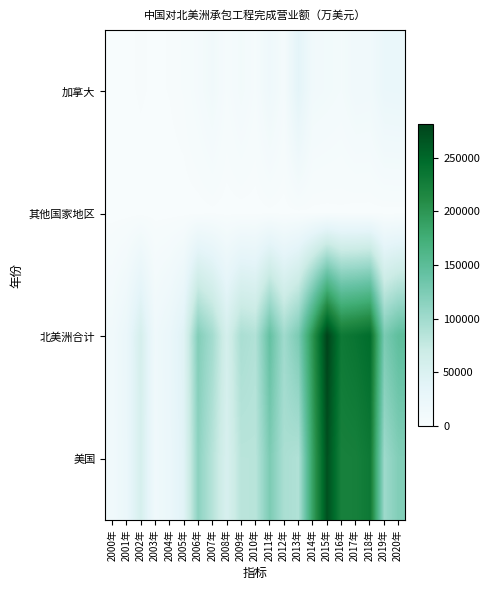

Reading left to right, transcribe all the data shown in this chart.

加拿大: 2000年=375	2001年=645	2002年=1364	2003年=740	2004年=1195	2005年=2388	2006年=6675	2007年=12793	2008年=4363	2009年=10123	2010年=5025	2011年=16484	2012年=6777	2013年=35885	2014年=12412	2015年=10663	2016年=8708	2017年=13859	2018年=13262	2019年=24185	2020年=25028
其他国家地区: 2000年=0	2001年=0	2002年=0	2003年=0	2004年=0	2005年=0	2006年=0	2007年=526	2008年=0	2009年=0	2010年=0	2011年=511	2012年=0	2013年=609	2014年=411	2015年=314	2016年=602	2017年=0	2018年=0	2019年=0	2020年=0
北美洲合计: 2000年=12914	2001年=24542	2002年=57304	2003年=16105	2004年=24872	2005年=43246	2006年=120856	2007年=98526	2008年=58825	2009年=93595	2010年=88832	2011年=142232	2012年=100694	2013年=125919	2014年=201736	2015年=281411	2016年=231590	2017年=237285	2018年=245715	2019年=127013	2020年=146504
美国: 2000年=12539	2001年=23897	2002年=55940	2003年=15365	2004年=23677	2005年=40858	2006年=114181	2007年=85207	2008年=54462	2009年=83472	2010年=83607	2011年=125204	2012年=93654	2013年=89425	2014年=188912	2015年=270429	2016年=222280	2017年=223413	2018年=232447	2019年=102815	2020年=121476